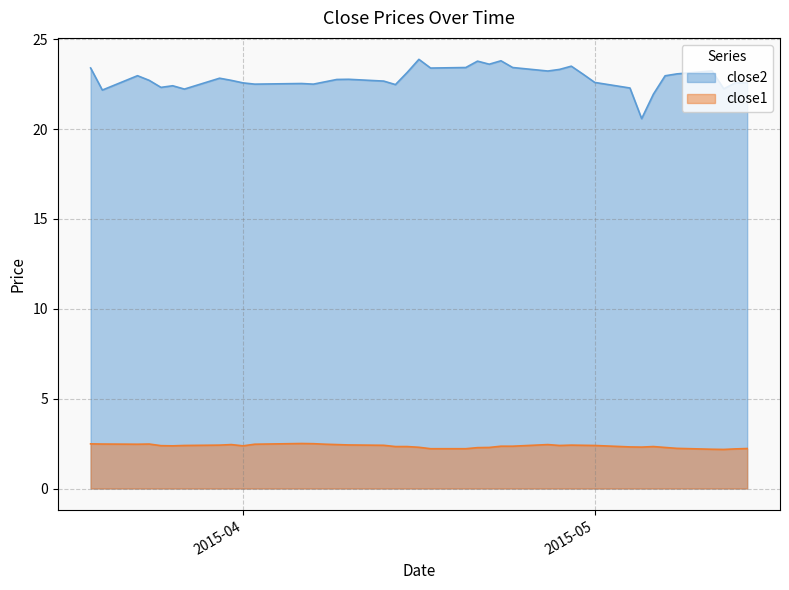

Does the chart have visible grid lines?

Yes